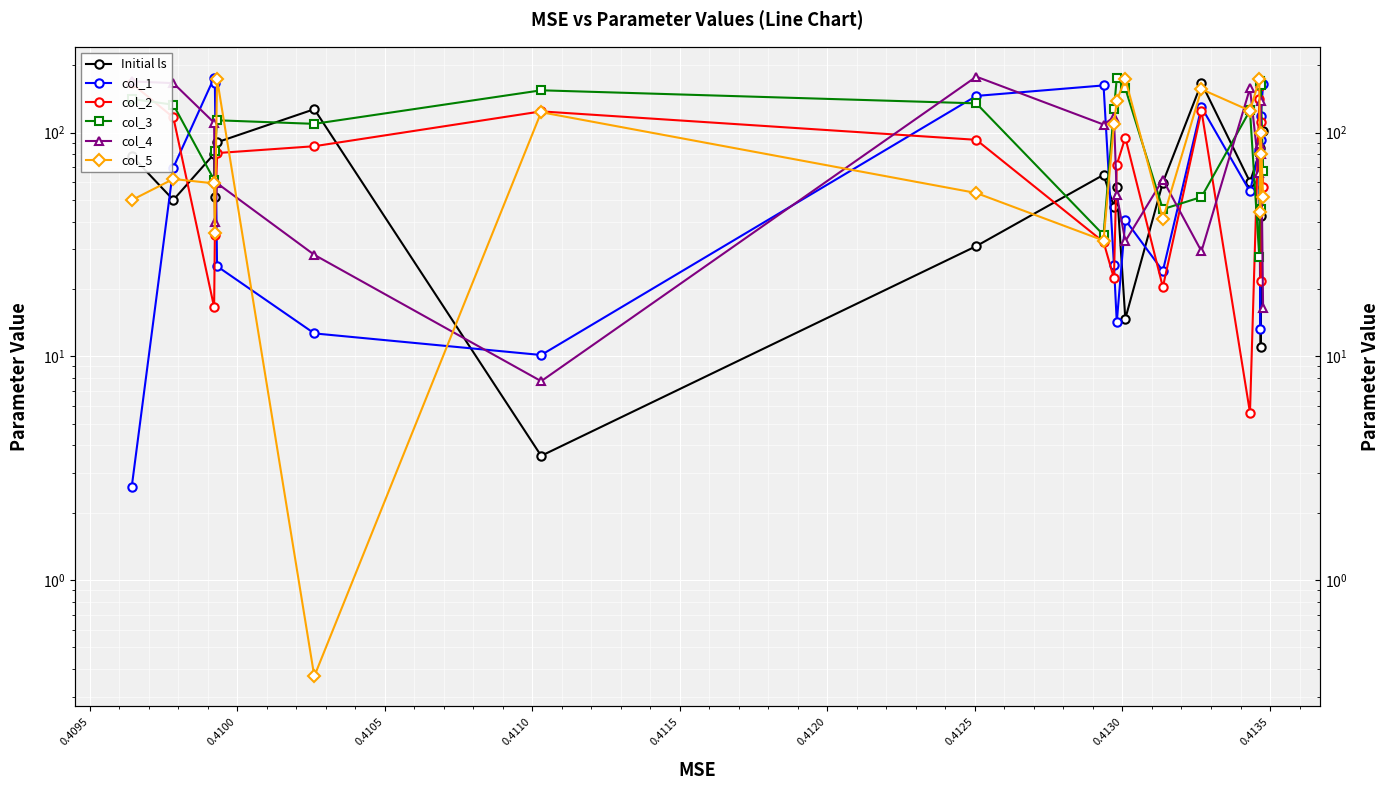

Reading left to right, what are all the values shown in this chart?

Initial ls: 78.6	50.0	80.2	51.7	90.4	127.1	3.6	31.1	64.7	46.6	57.1	14.7	59.8	166.3	60.1	80.7	85.3	11.0	42.3	101.9
col_1: 2.6	69.7	176.0	166.5	25.3	12.6	10.1	145.7	162.4	25.7	14.2	40.7	24.0	129.8	54.5	83.7	13.2	92.6	118.8	164.7
col_2: 165.7	116.8	16.6	34.7	80.9	86.8	124.3	92.8	32.4	22.3	71.7	94.9	20.4	125.0	5.6	140.9	162.0	21.8	111.9	57.3
col_3: 141.2	133.1	61.4	82.6	113.4	109.3	154.4	135.0	34.8	126.9	174.9	157.6	45.4	51.5	125.5	27.7	169.6	45.4	163.9	67.5
col_4: 169.2	166.2	110.6	39.9	59.3	28.4	7.7	177.7	108.5	117.2	52.7	32.7	61.5	29.4	157.7	65.8	88.7	80.2	137.8	16.4
col_5: 49.9	62.0	59.2	35.7	173.8	0.4	123.3	53.7	32.9	108.7	138.9	173.6	41.0	156.1	125.2	172.7	44.2	80.3	99.9	51.4